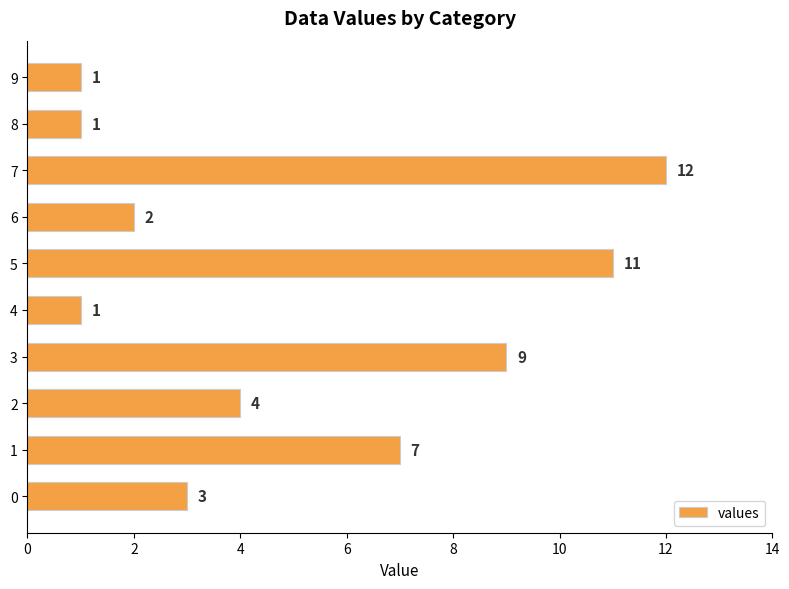

Approximately how many times larger is the value at 1 compared to 0?

2.3